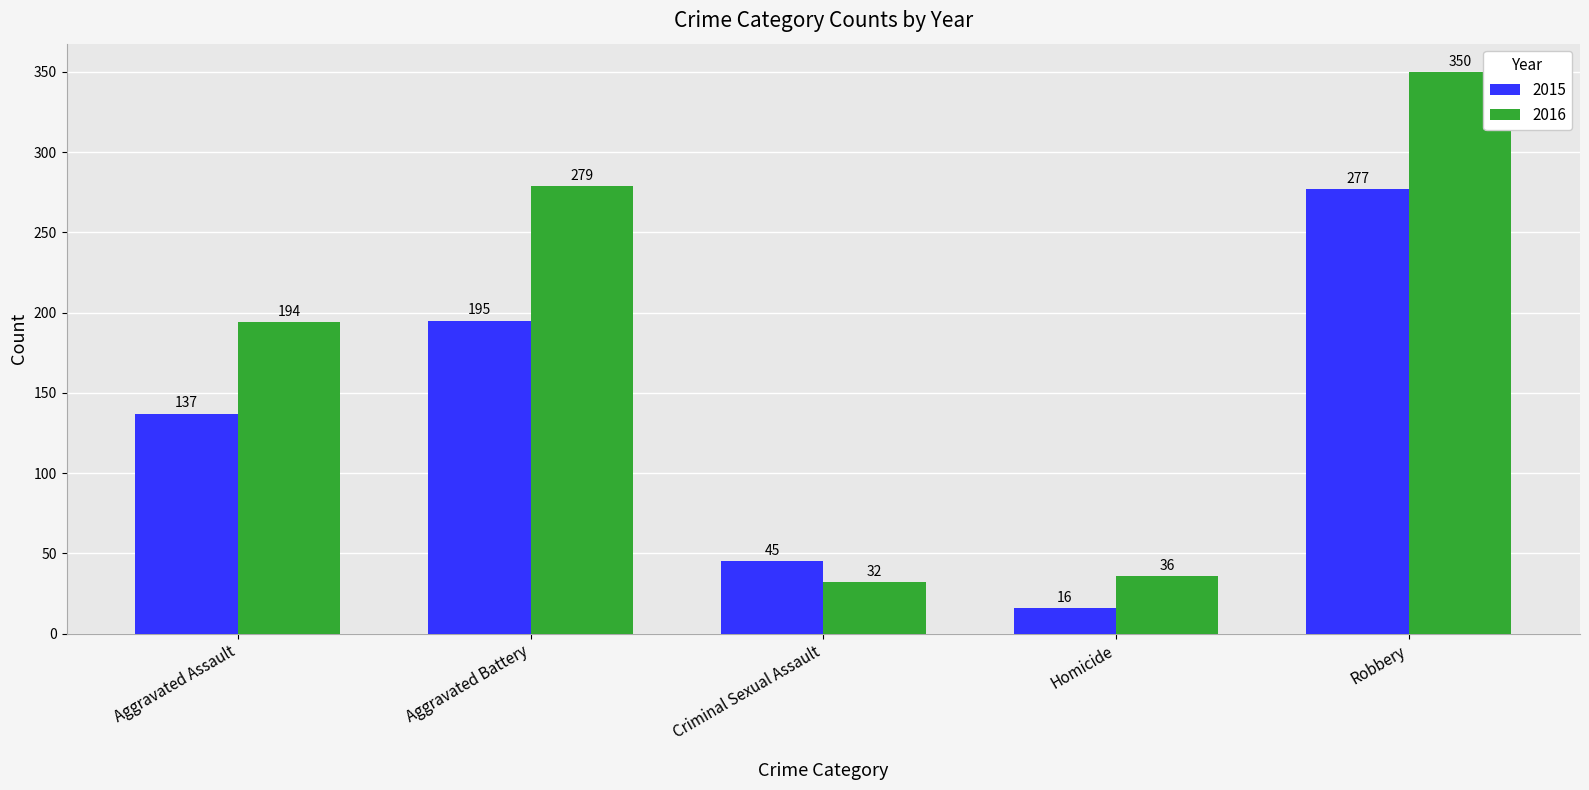

The value of 2016 at Aggravated Battery is 279. True or false?

True